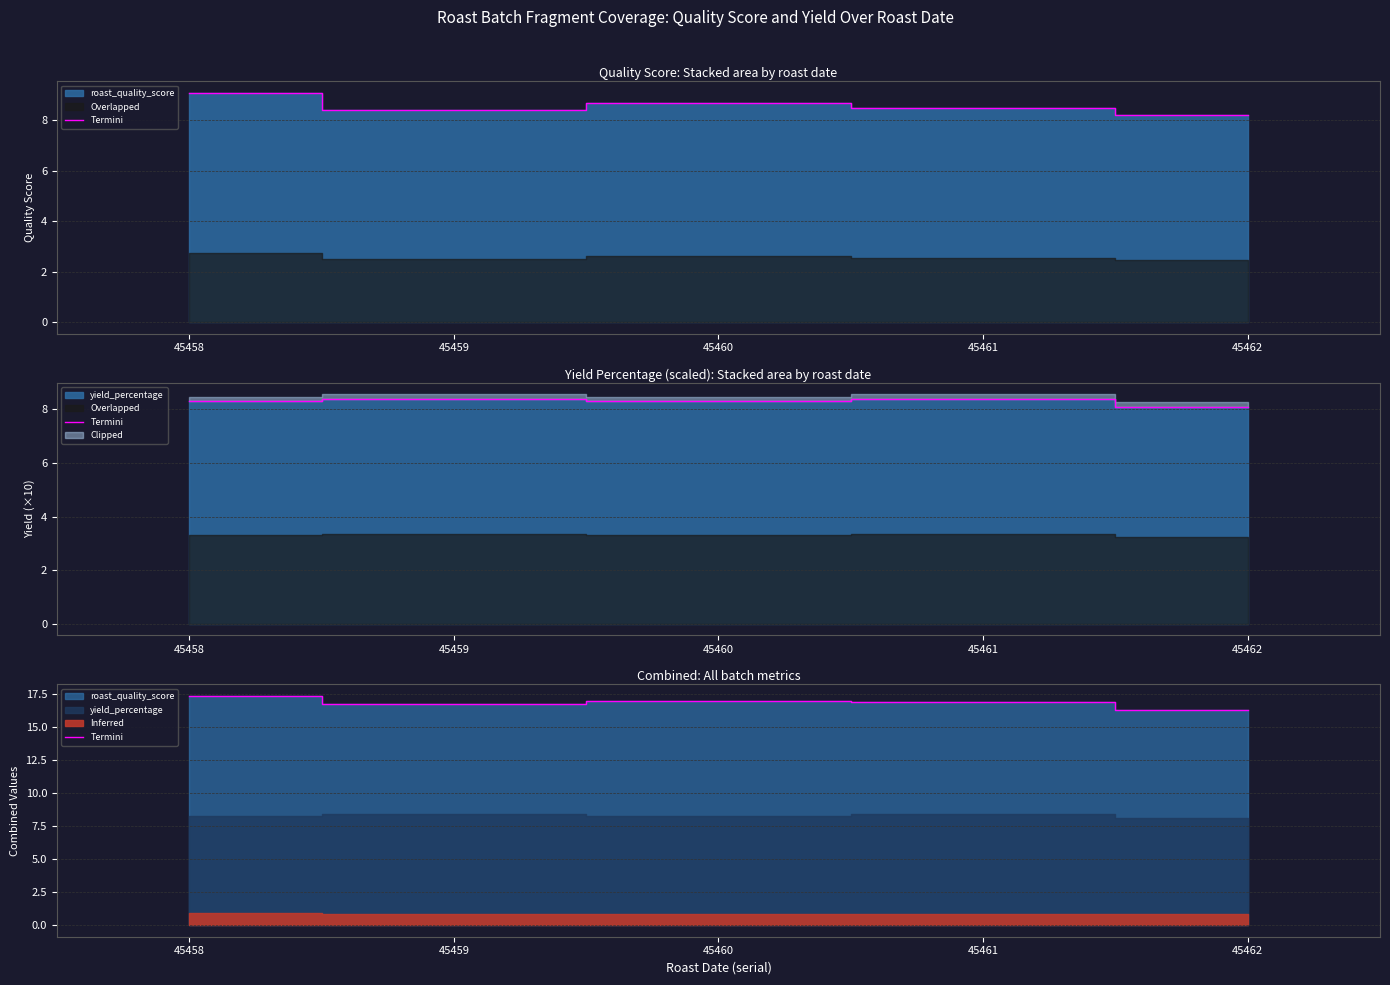

Does the chart display data point markers on the line(s)?

No